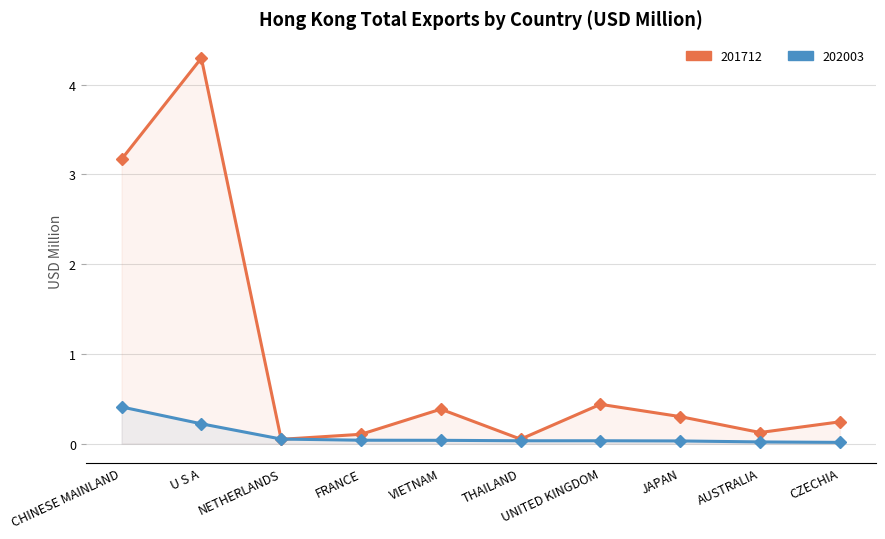

At how many categories does at least one series exceed 0?

10